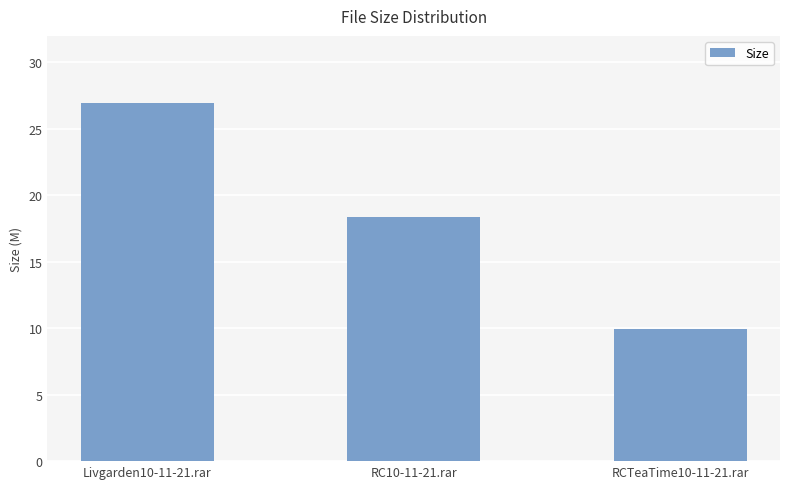

What is the value of the 3rd bar from the left?

10.0